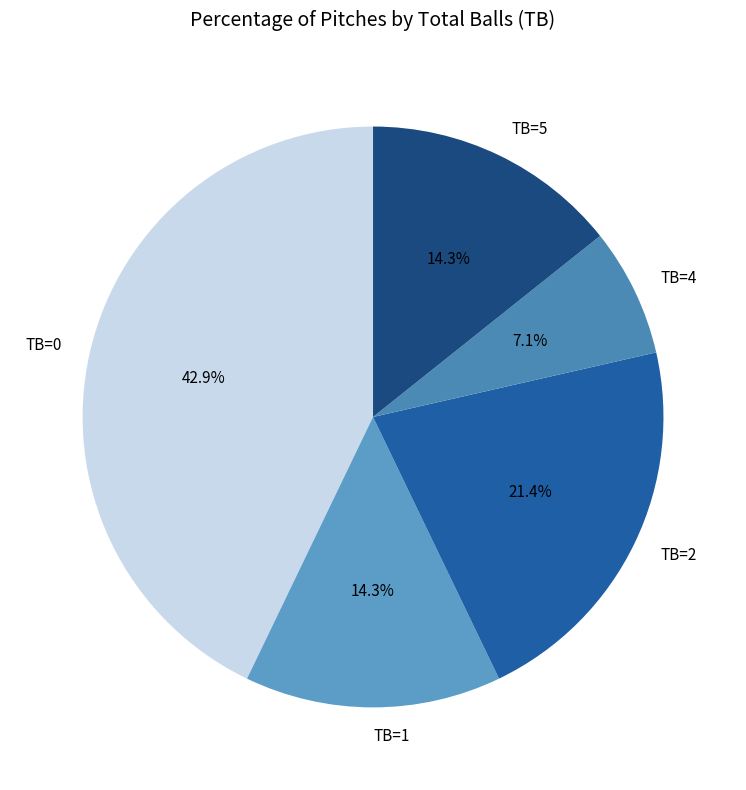

To the nearest percent, what portion does TB=1 represent?

14%